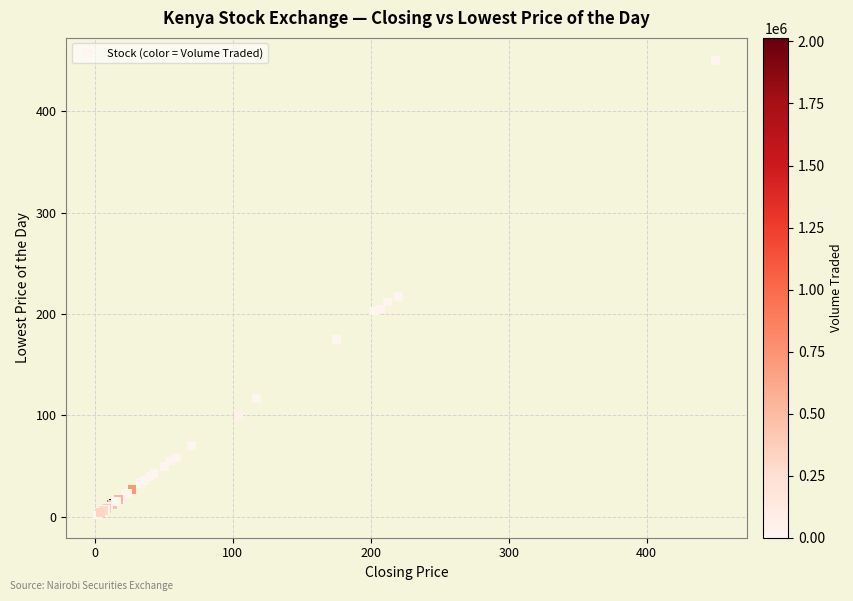

What Y value in the scatter plot is closest to 225?

217.0